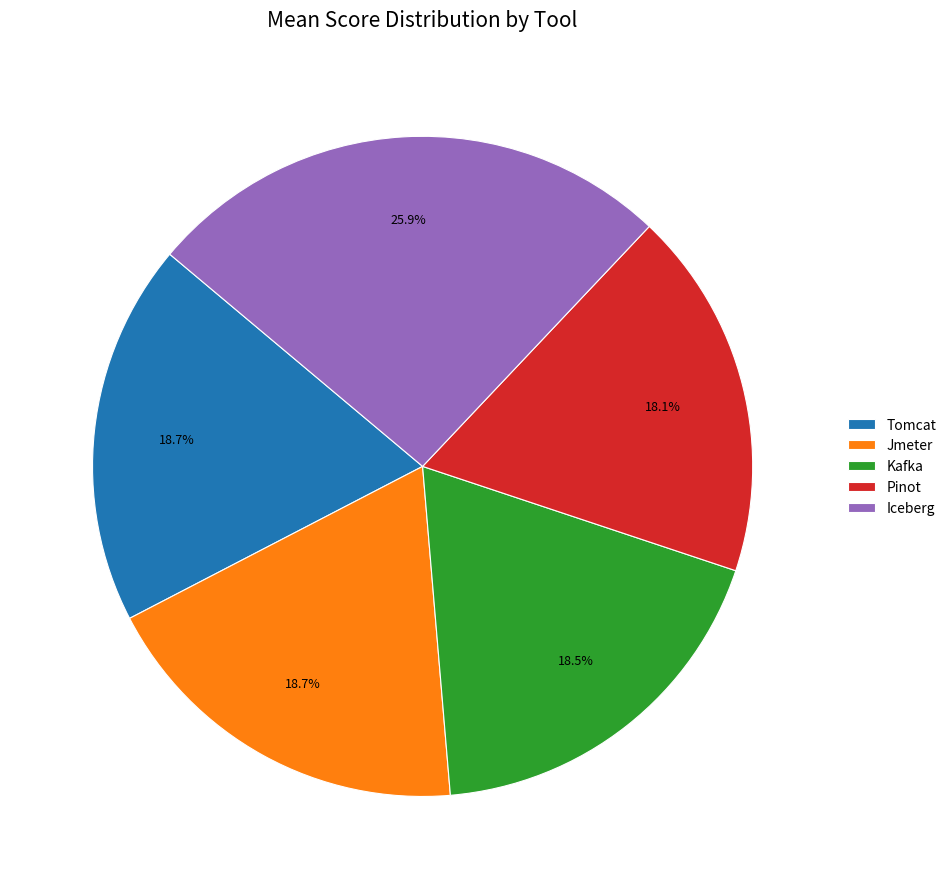

Is there any slice that represents more than half of the pie?

No